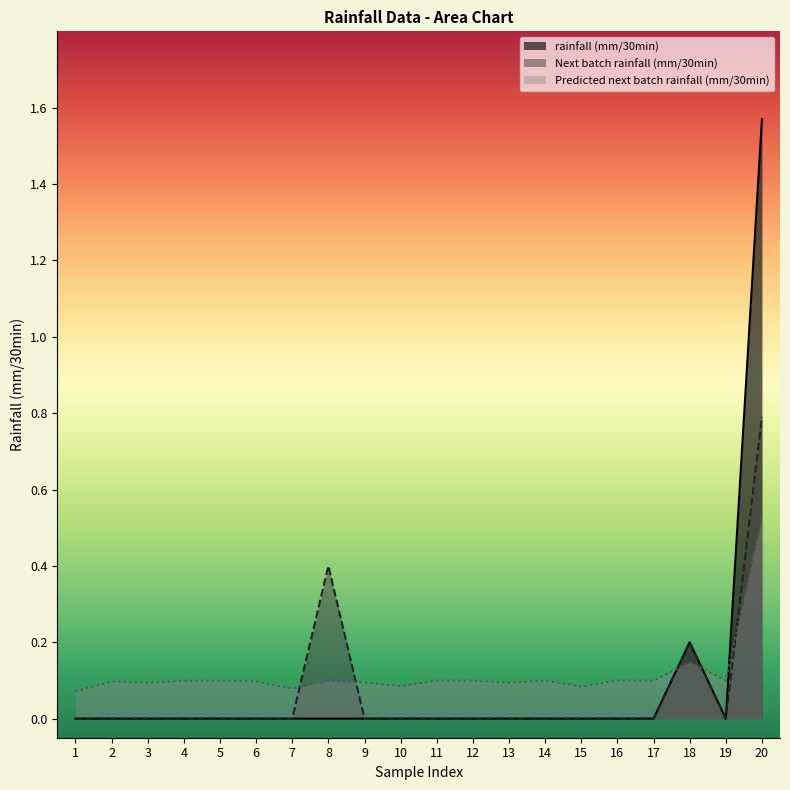

How many positive values does the rainfall (mm/30min) series have?

2